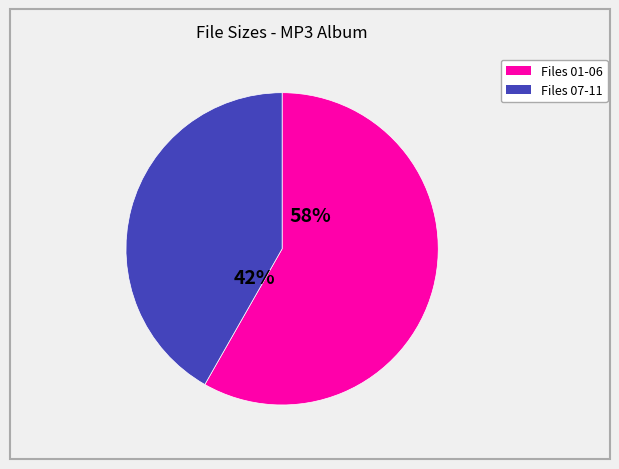

To the nearest percent, what is the difference between the largest and smallest slice percentages?

16%